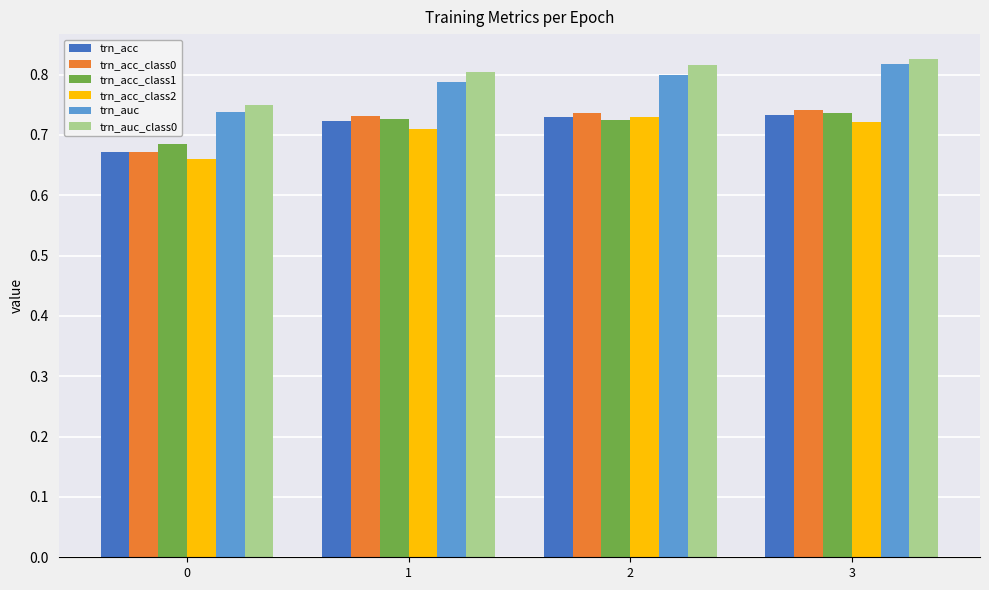

How many bars are there in each group?

6